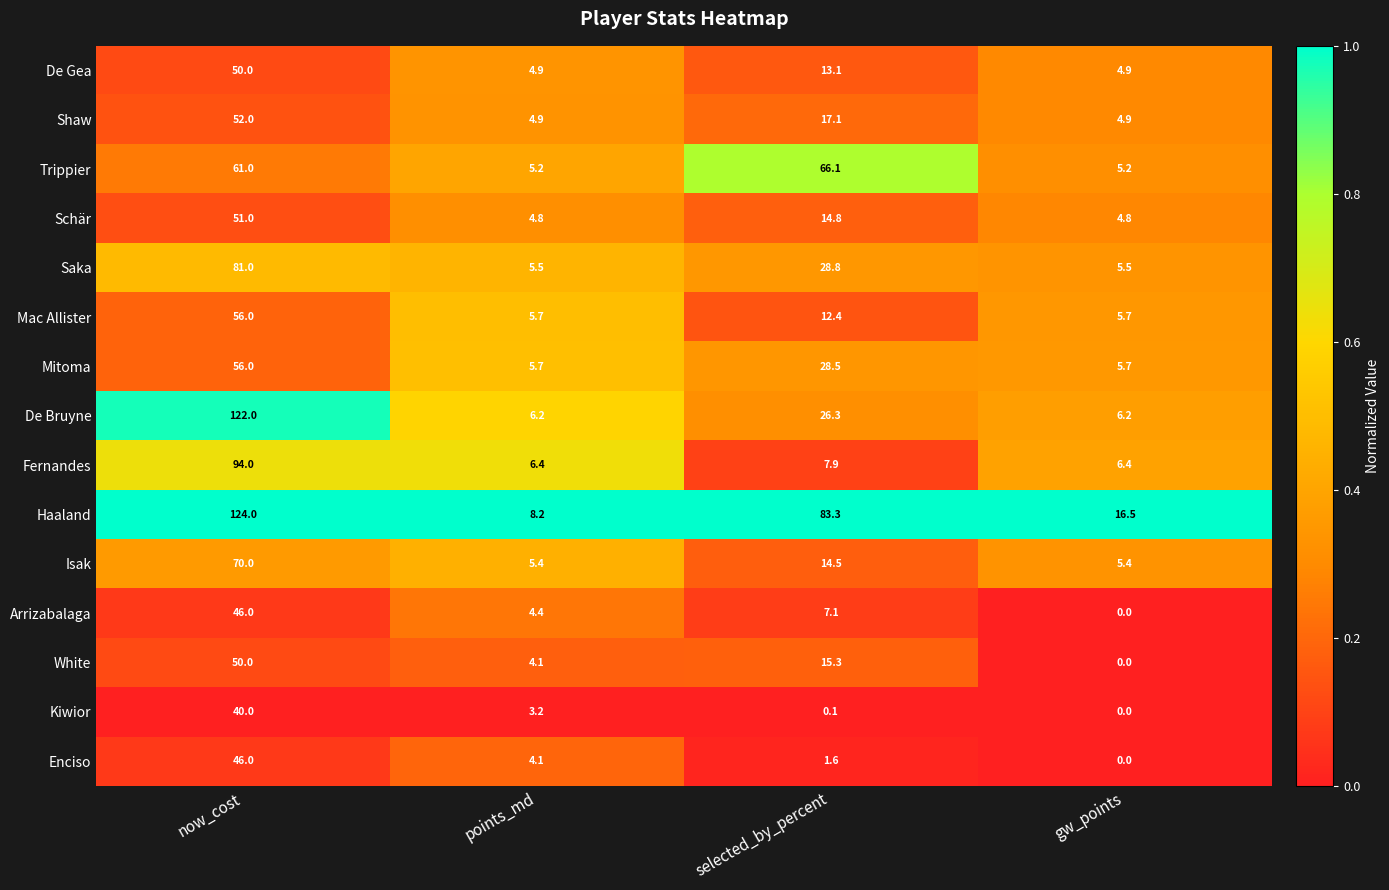

What is the lowest value of the Haaland series?

8.2